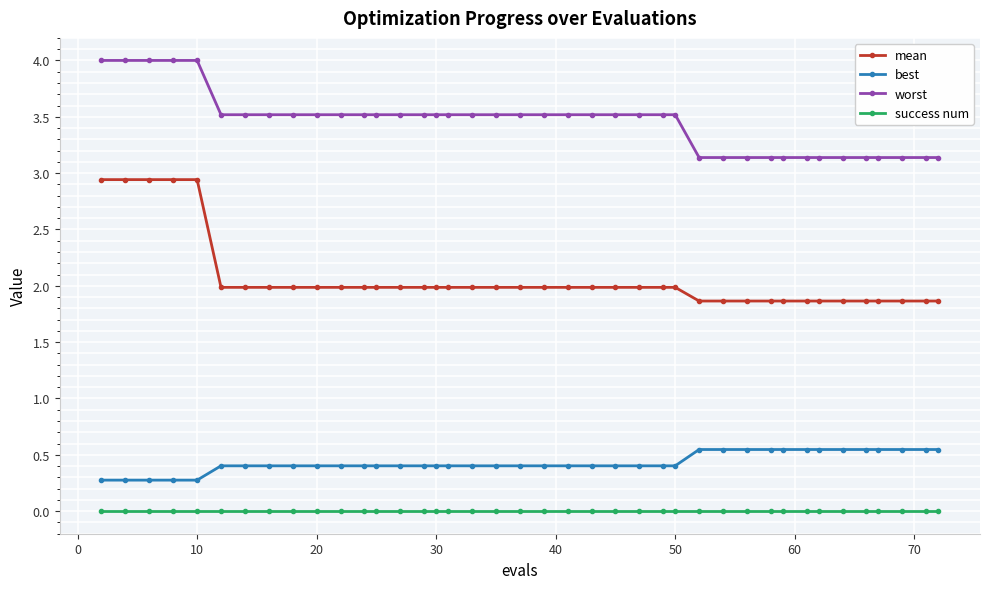

What is the difference between the maximum and second lowest values in the worst series?

0.9